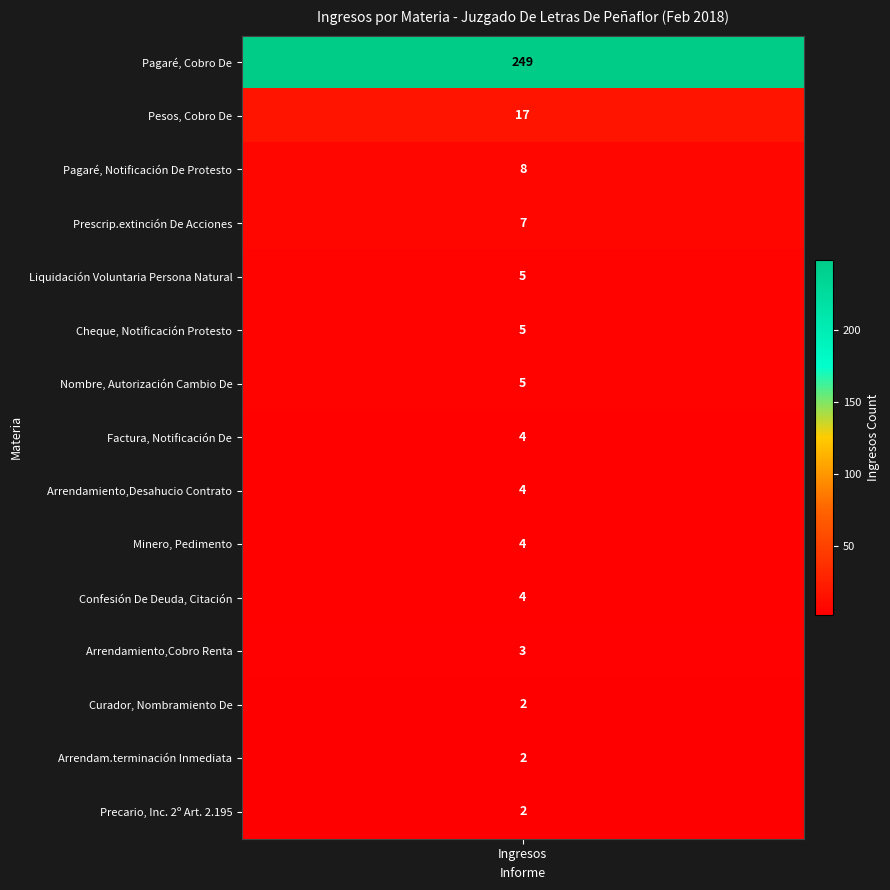

The chart shows a value of 5 at Nombre, Autorización Cambio De. True or false?

True